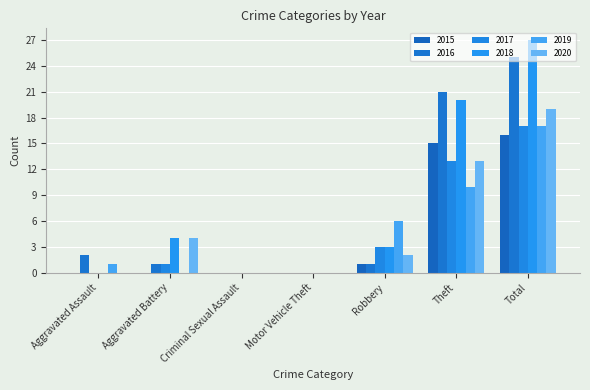

How many groups of bars are there?

7